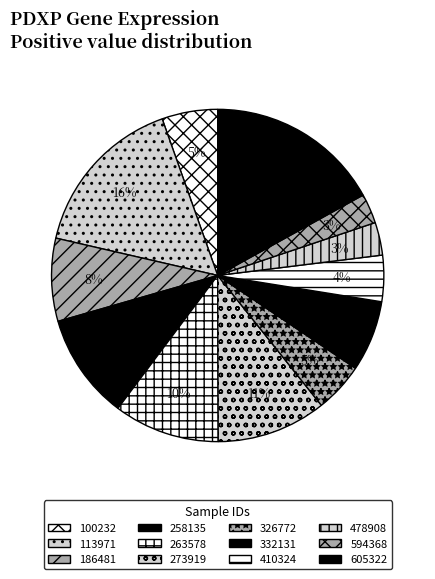

How many slices are in this pie chart?

12